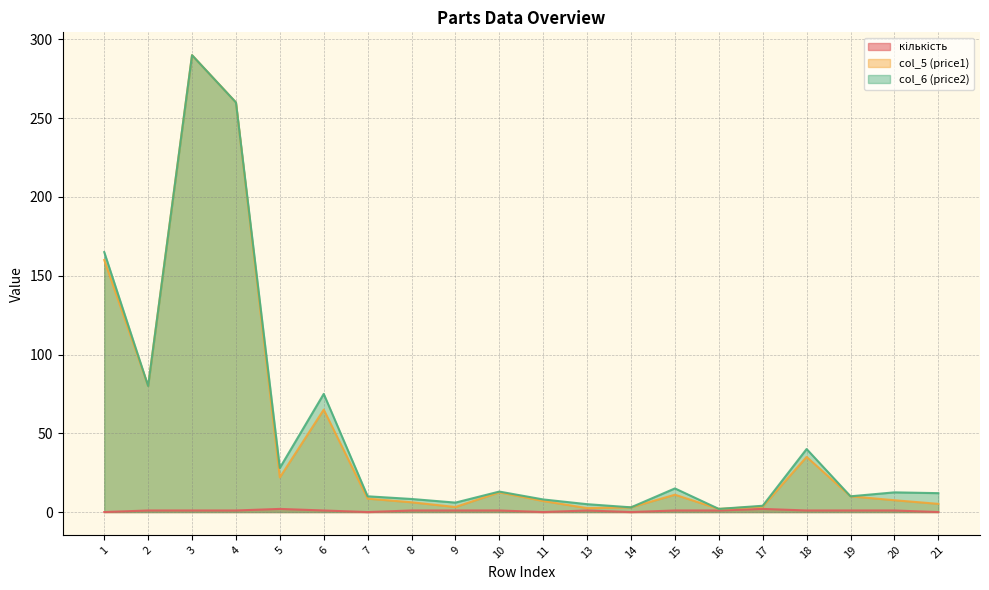

How many кількість values are between 1 and 2?

15